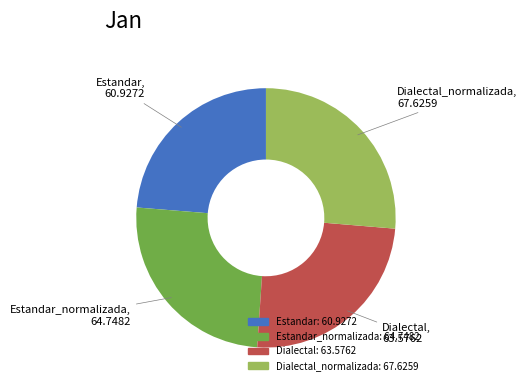

Is there any slice that represents more than half of the pie?

No